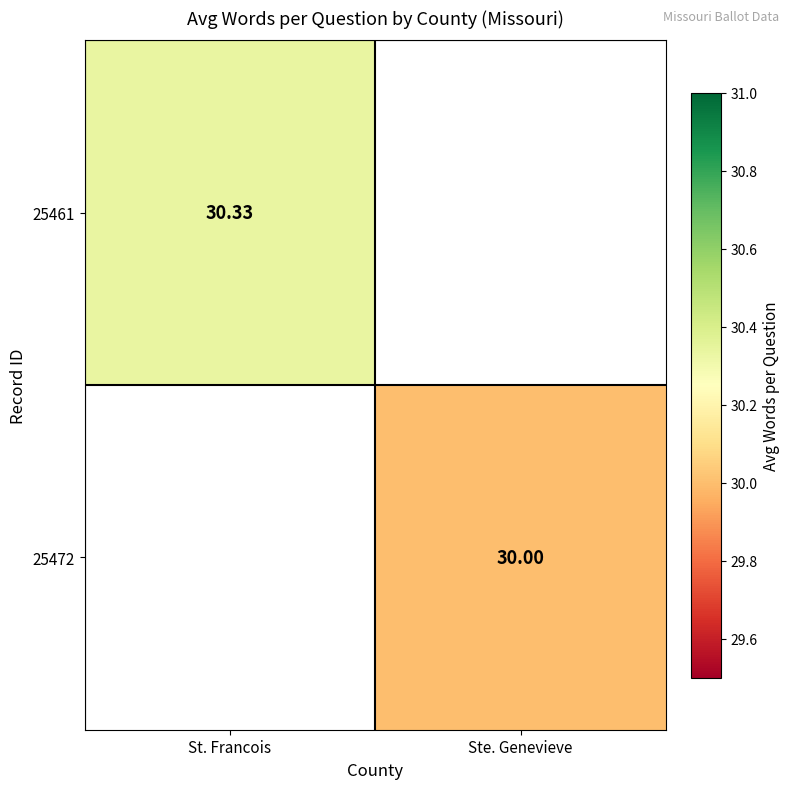

List the series in order of their overall mean, lowest first.

25461, 25472